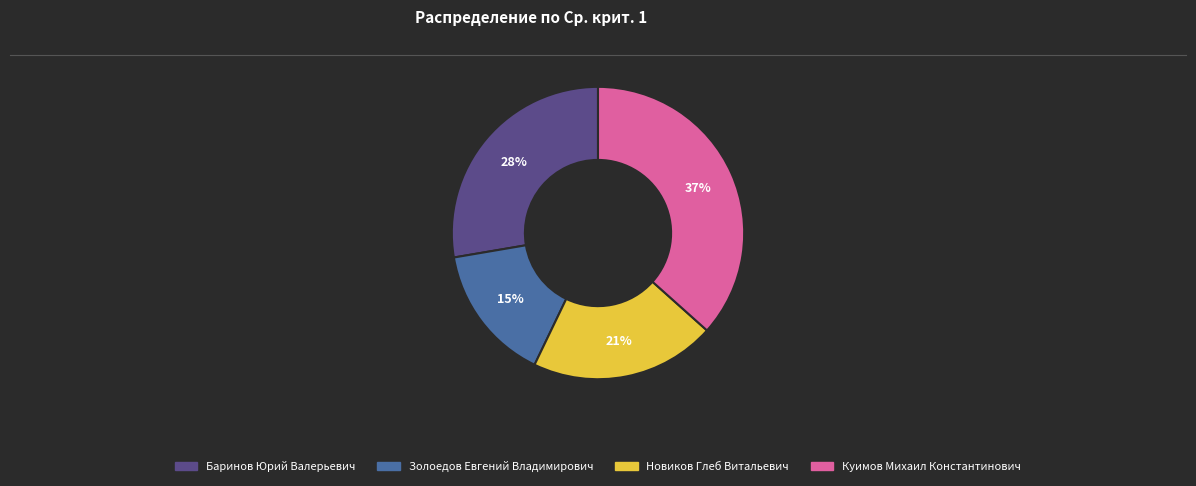

Does Новиков Глеб Витальевич represent more than half of the total?

No